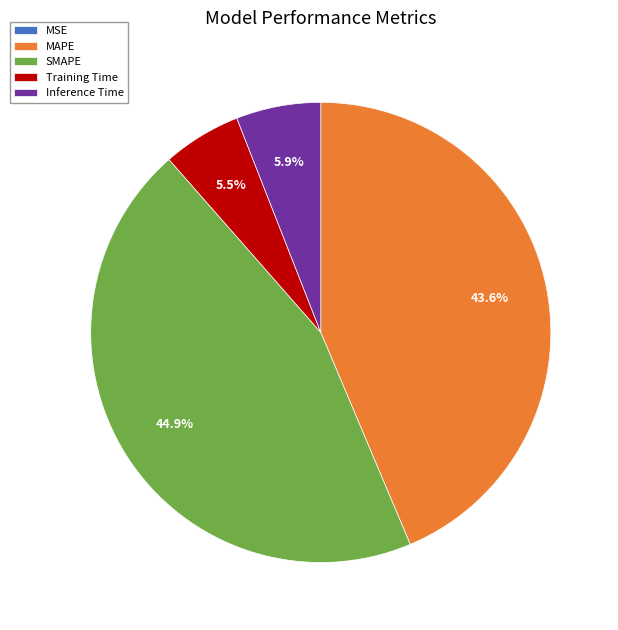

Do Inference Time and SMAPE together represent more than half of the pie?

Yes